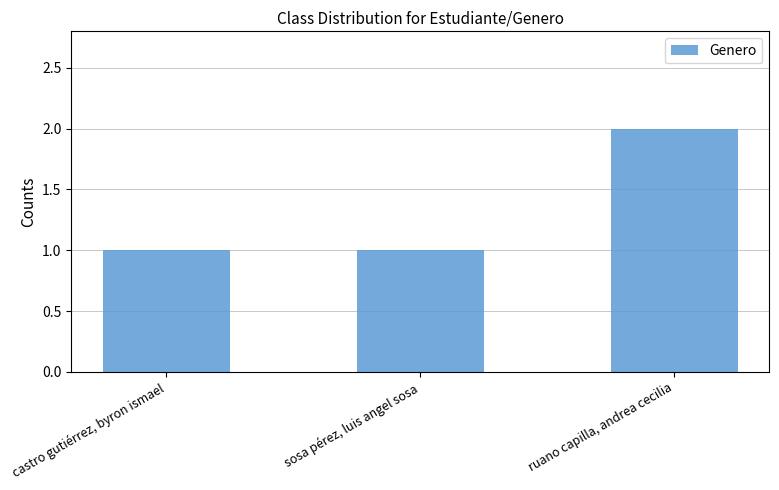

The chart shows a value of 1 at sosa pérez, luis angel sosa. True or false?

True